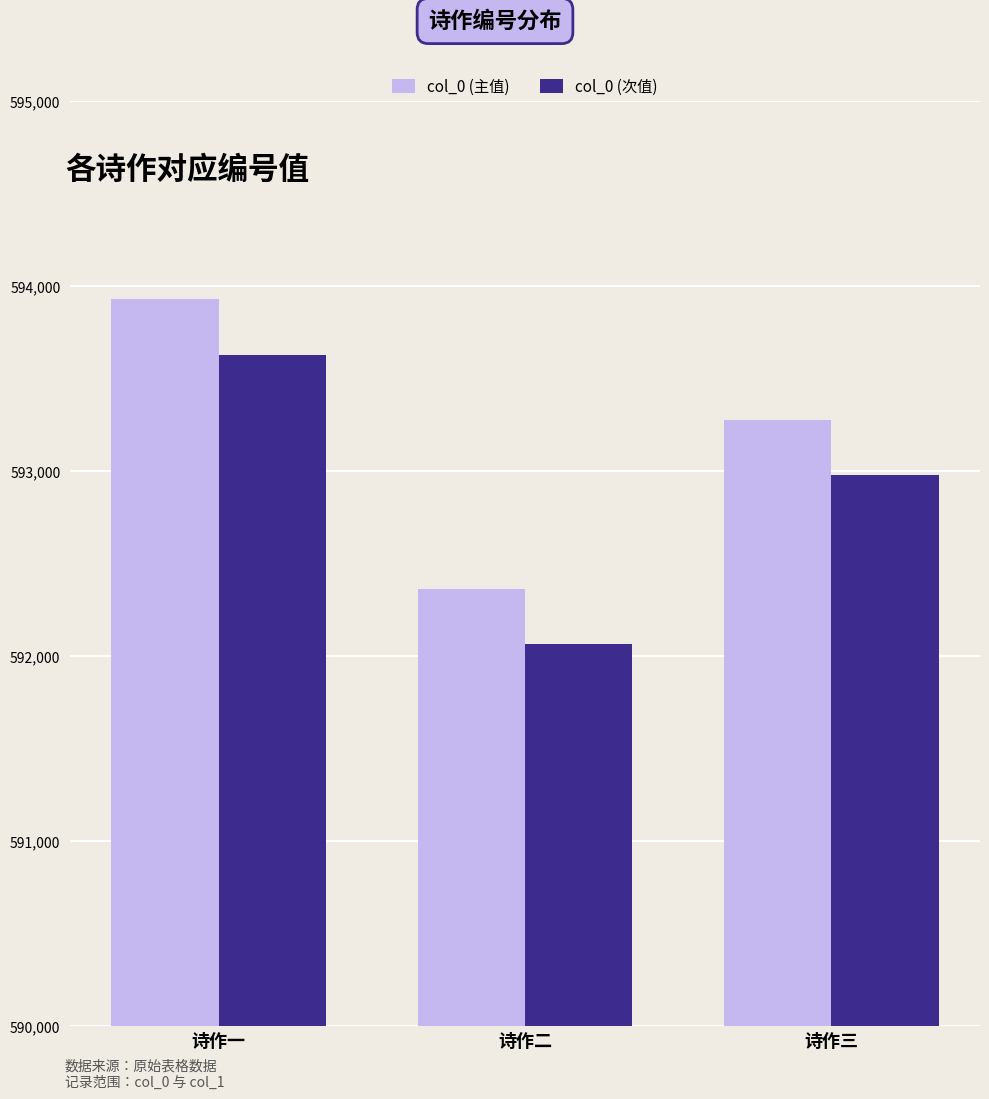

What is the total value across all series at 诗作三?

1186258